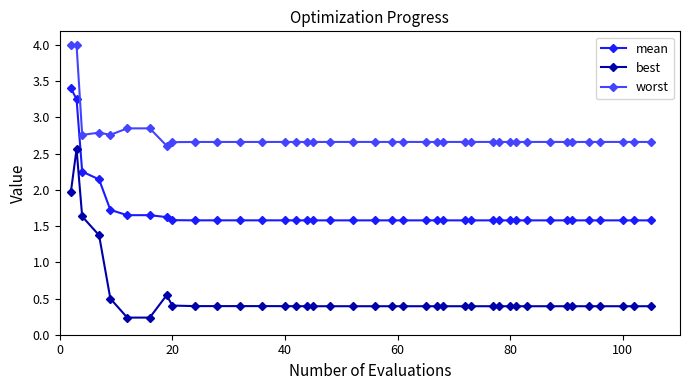

What is the difference between the maximum and minimum values in the worst series?

1.4